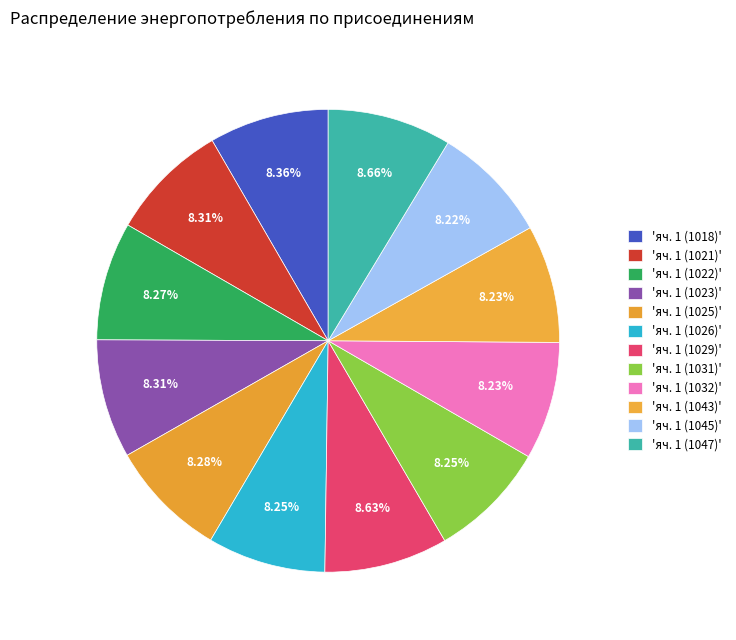

How many slices are in this pie chart?

12